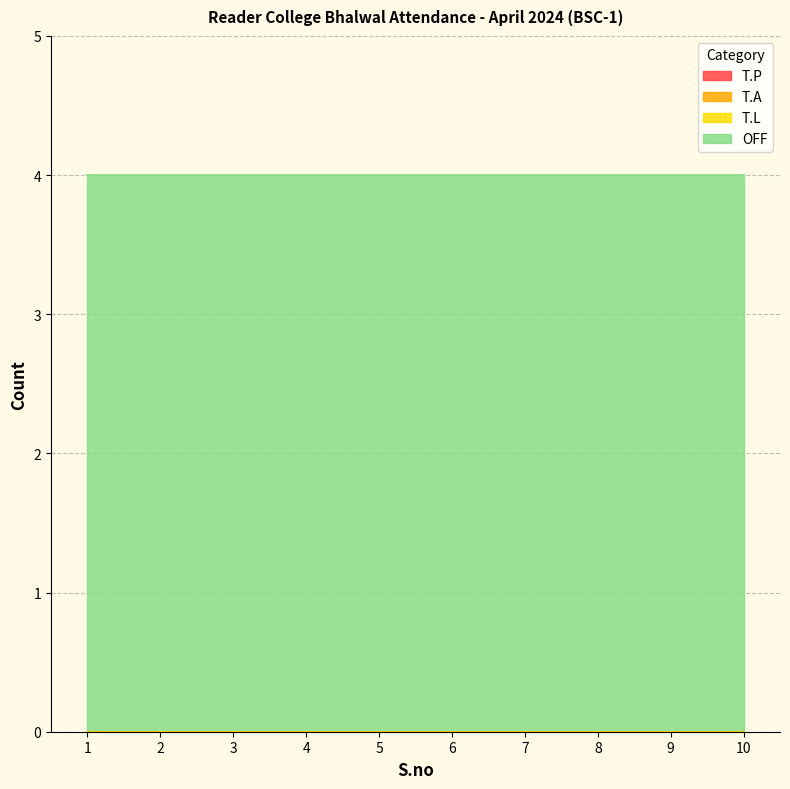

Which series changed the most between 1 and 4?

T.P